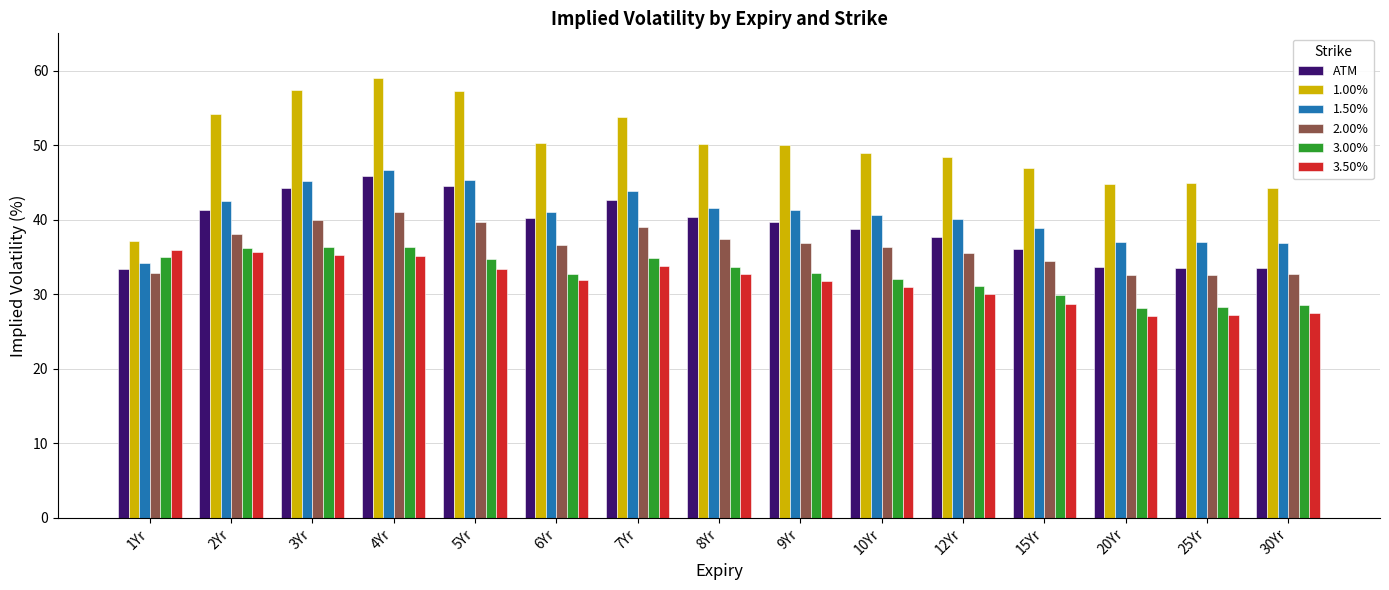

What is the label of the 14th bar from the right?

2Yr